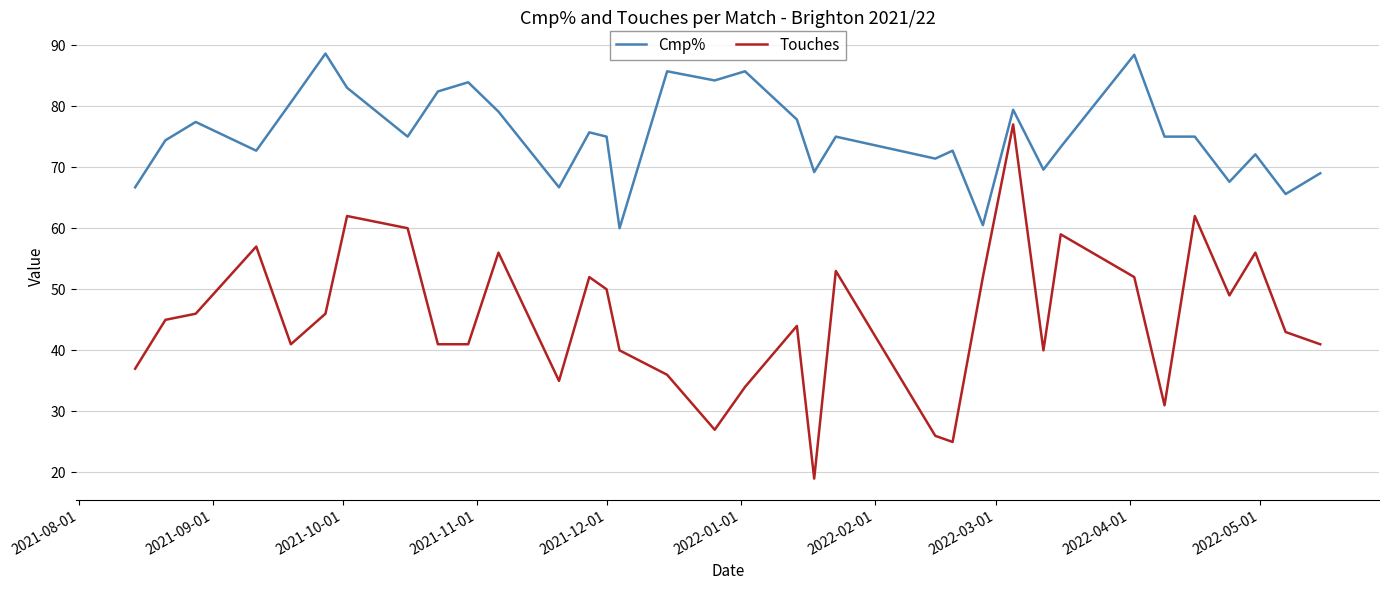

Rank the series by their maximum value, from highest to lowest.

Cmp%, Touches